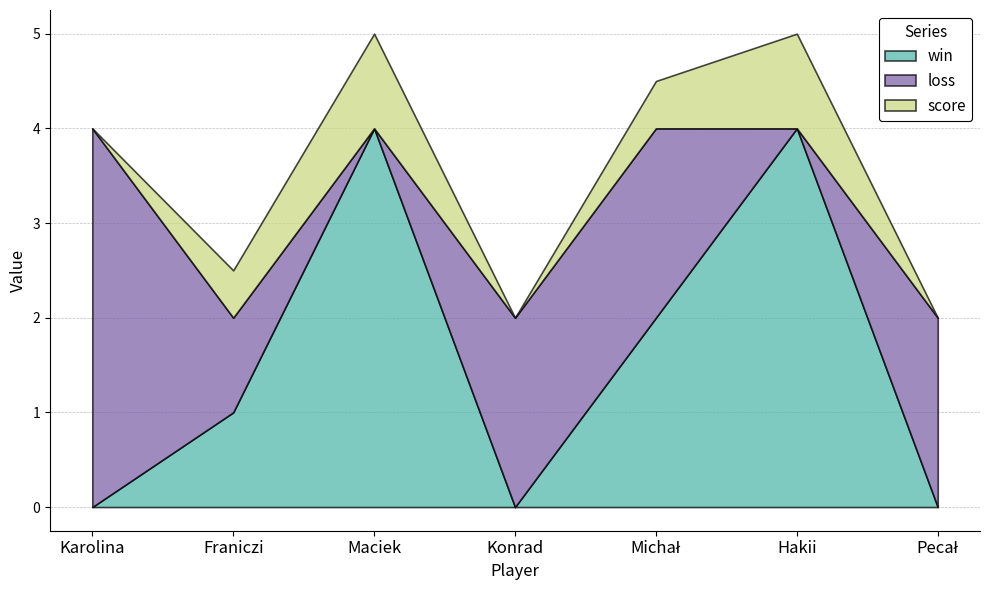

How many interior local peaks does the win series have?

2